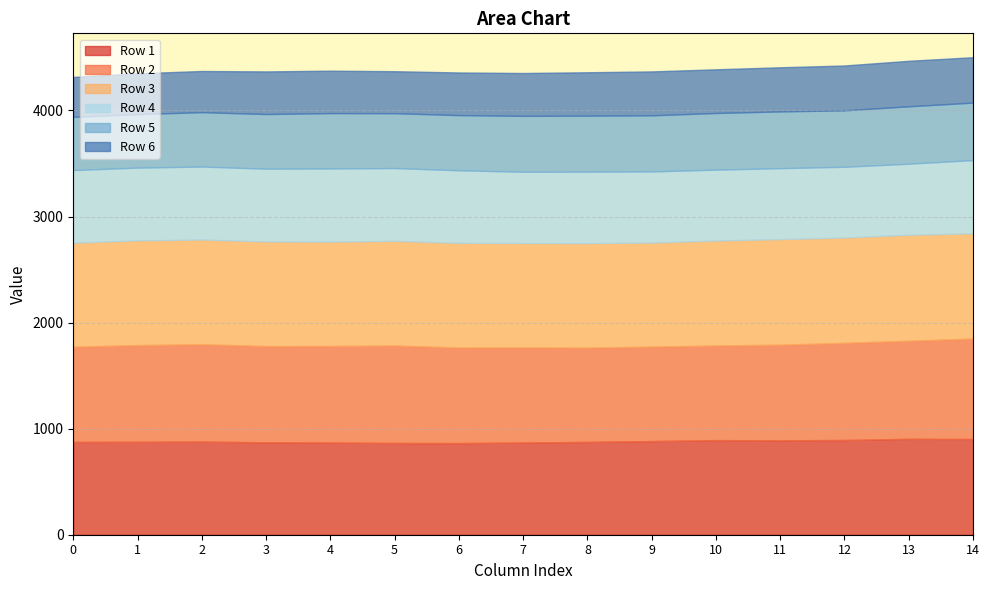

List the series in order of their peak value, highest first.

Row 3, Row 2, Row 1, Row 4, Row 5, Row 6